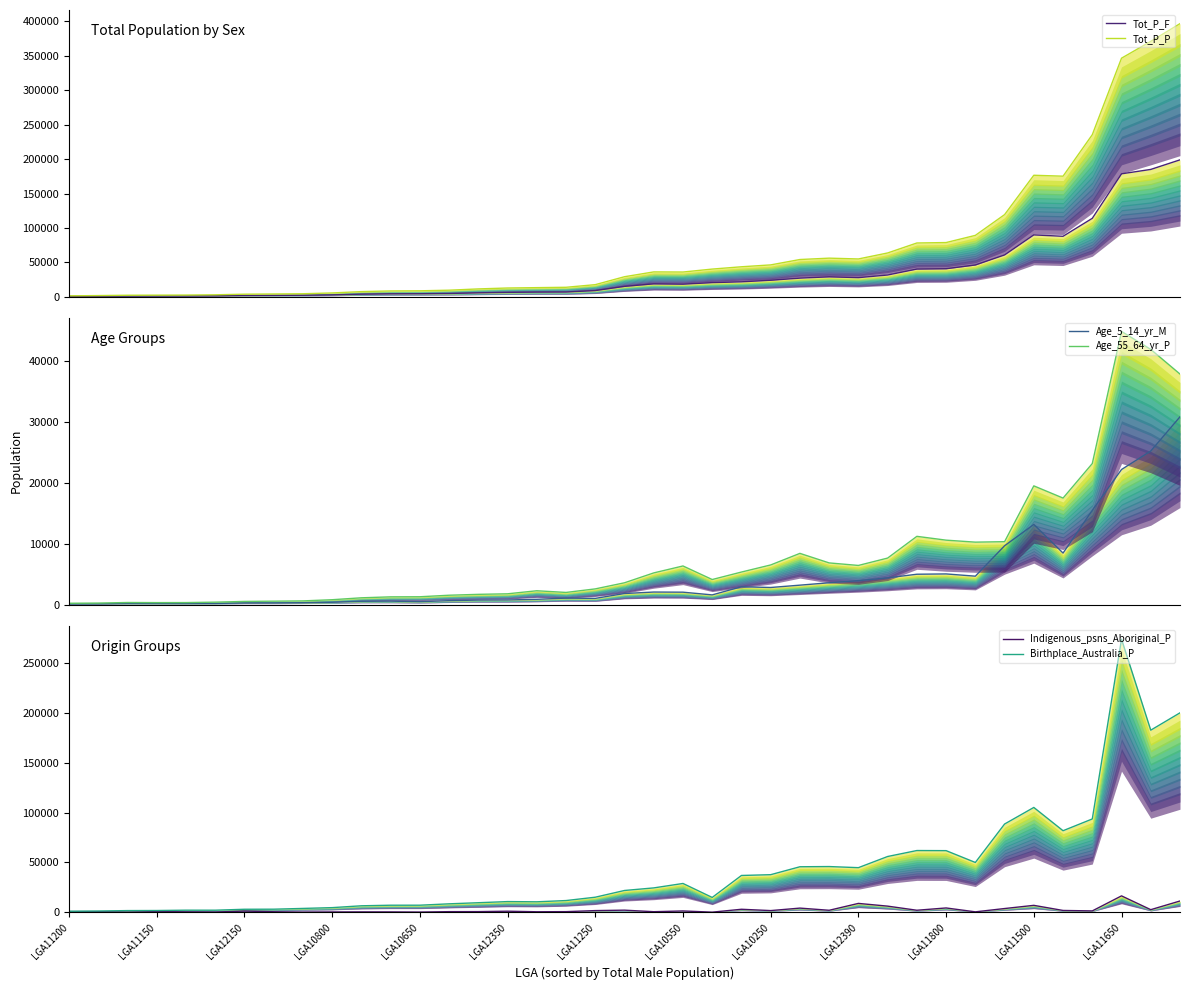

What is the total value across all series at 13?

25626